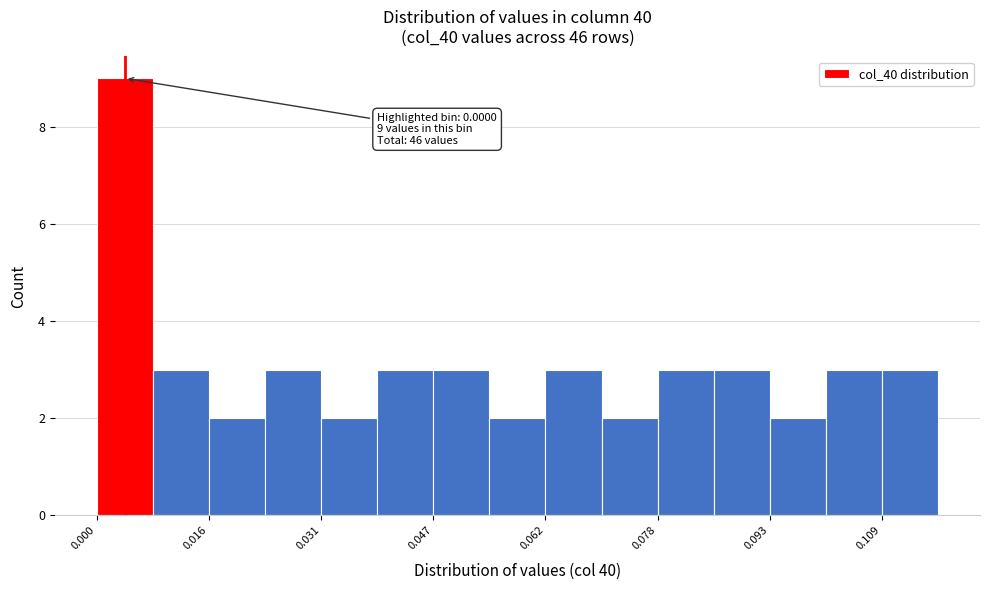

Read against the x-axis, roughly where is the centre of the tallest bar?

0.004